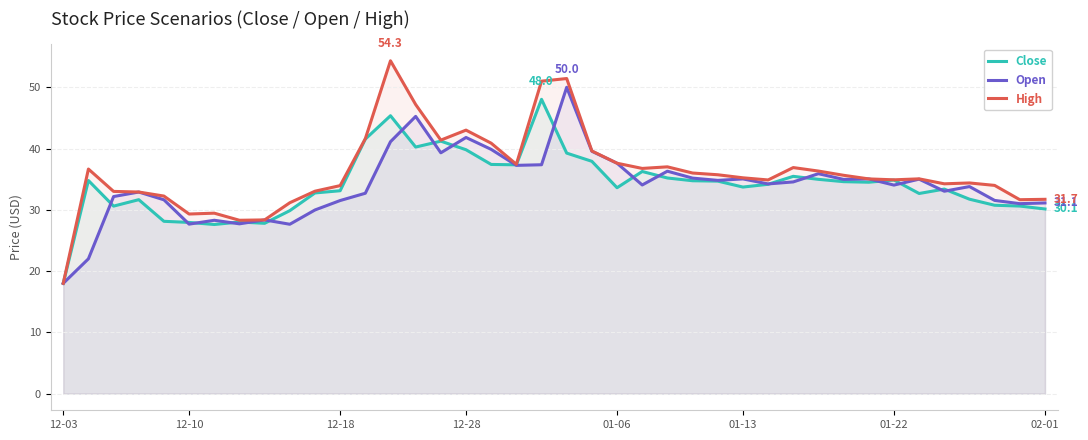

Does the chart display data point markers on the line(s)?

No